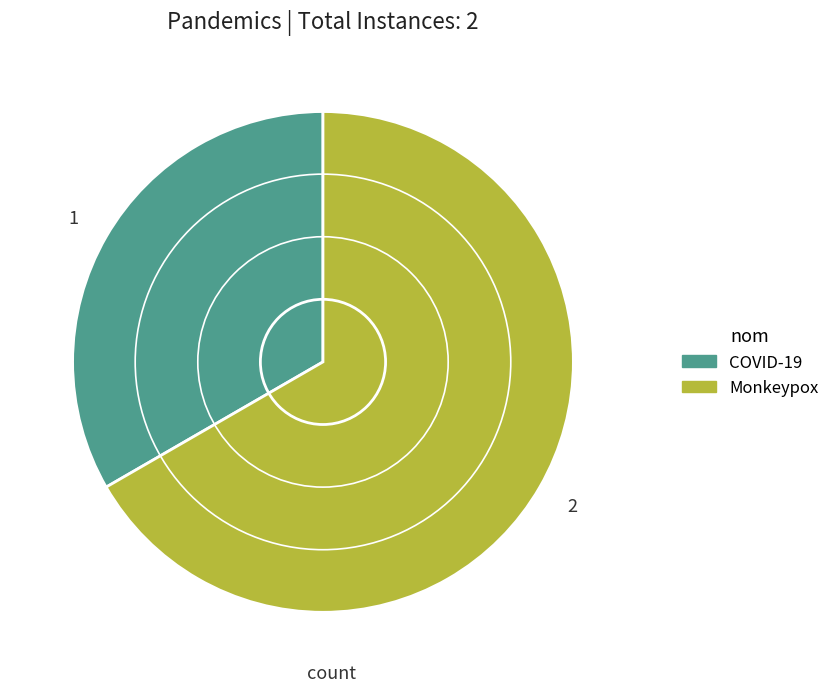

Between COVID-19 and Monkeypox, which is larger?

Monkeypox